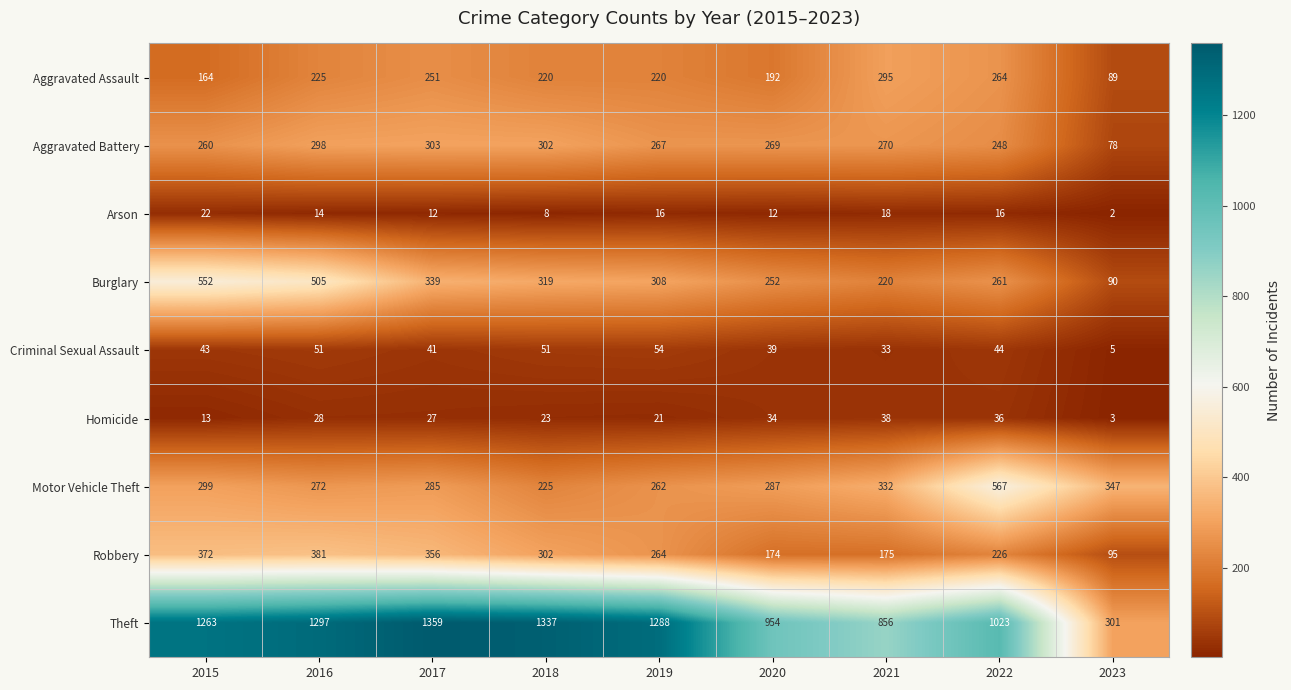

The Criminal Sexual Assault series shows 48 at 2021. True or false?

False